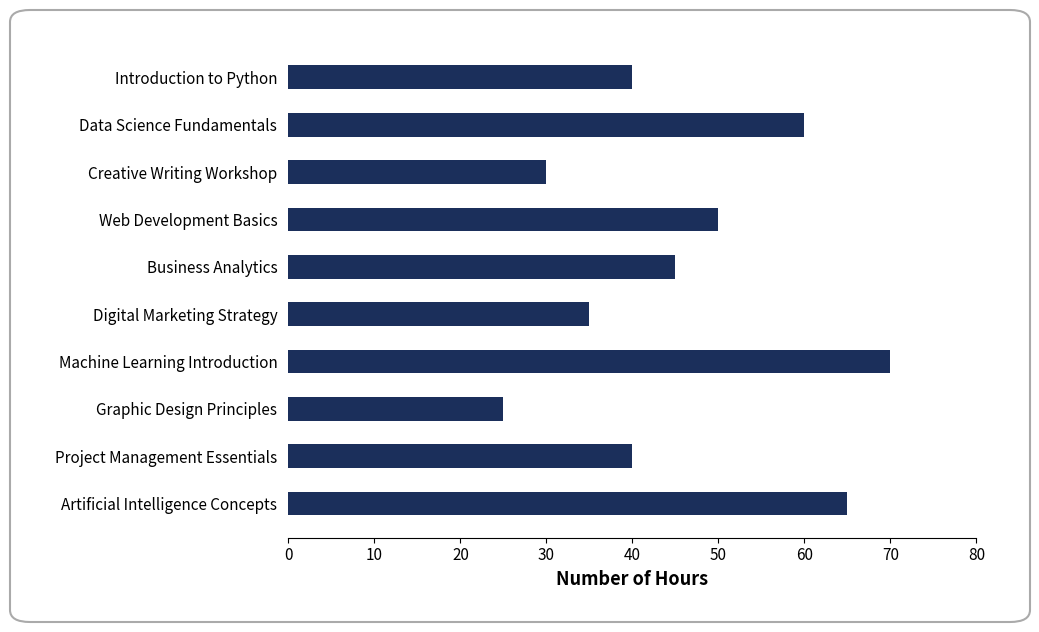

What value does the data have at Introduction to Python?

40